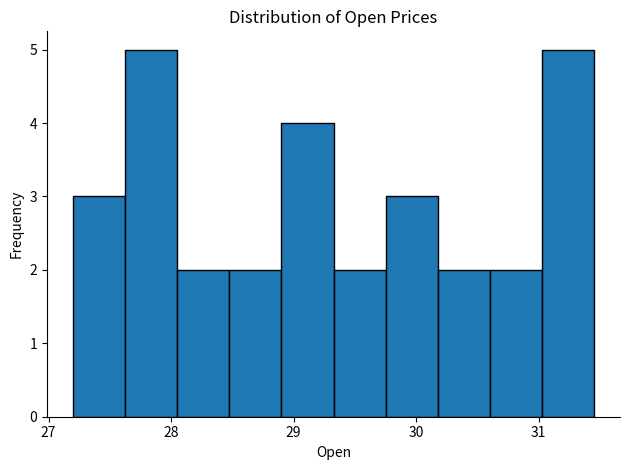

Reading left to right, transcribe this chart: for each bar, give the range it covers on the x-axis and its height. Neither the bar edges nor the heights are printed on the chart, so give them approximately, as read against the axes.

27.2 to 27.6: 3
27.6 to 28.1: 5
28.1 to 28.5: 2
28.5 to 28.9: 2
28.9 to 29.3: 4
29.3 to 29.8: 2
29.8 to 30.2: 3
30.2 to 30.6: 2
30.6 to 31.0: 2
31.0 to 31.5: 5